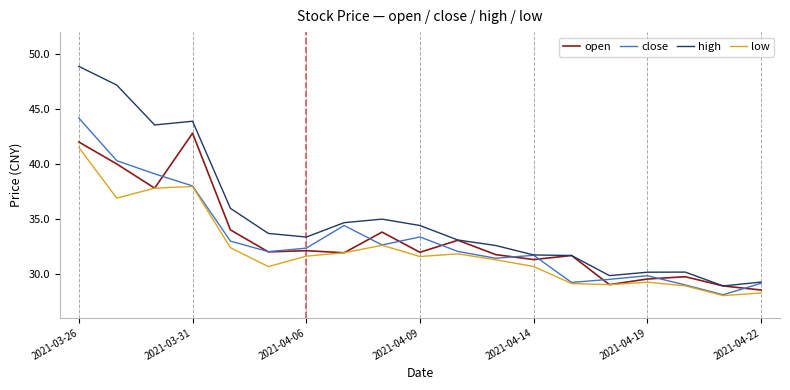

What is the maximum value shown in the chart?

48.9